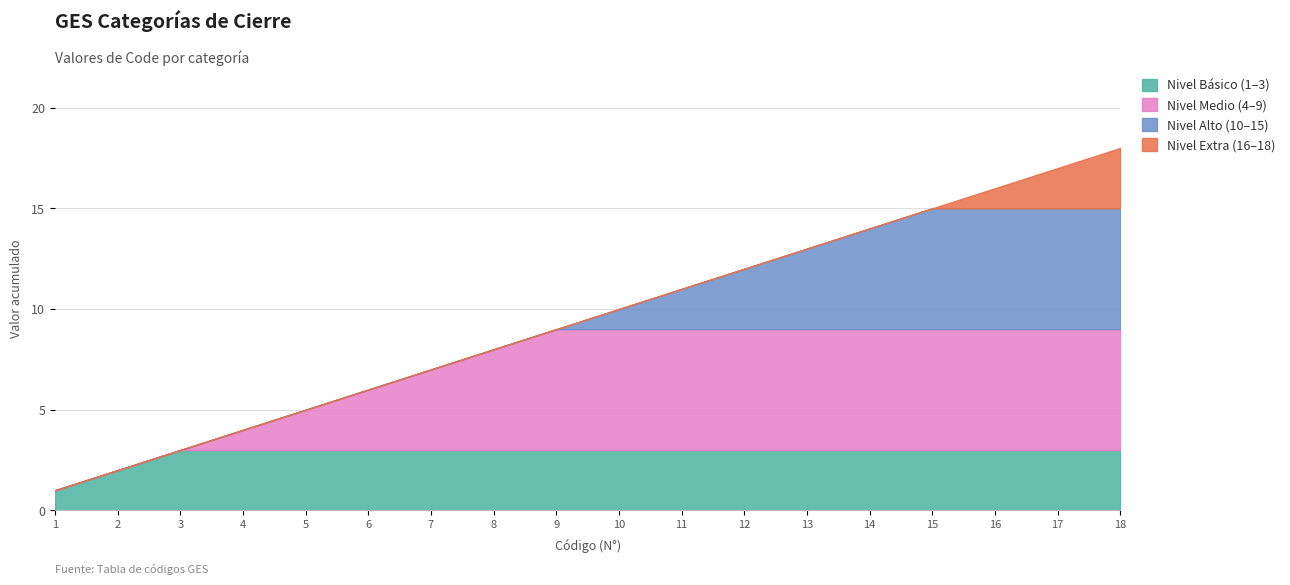

True or false: Nivel Básico (1–3) has a value of 2 at 7.

False